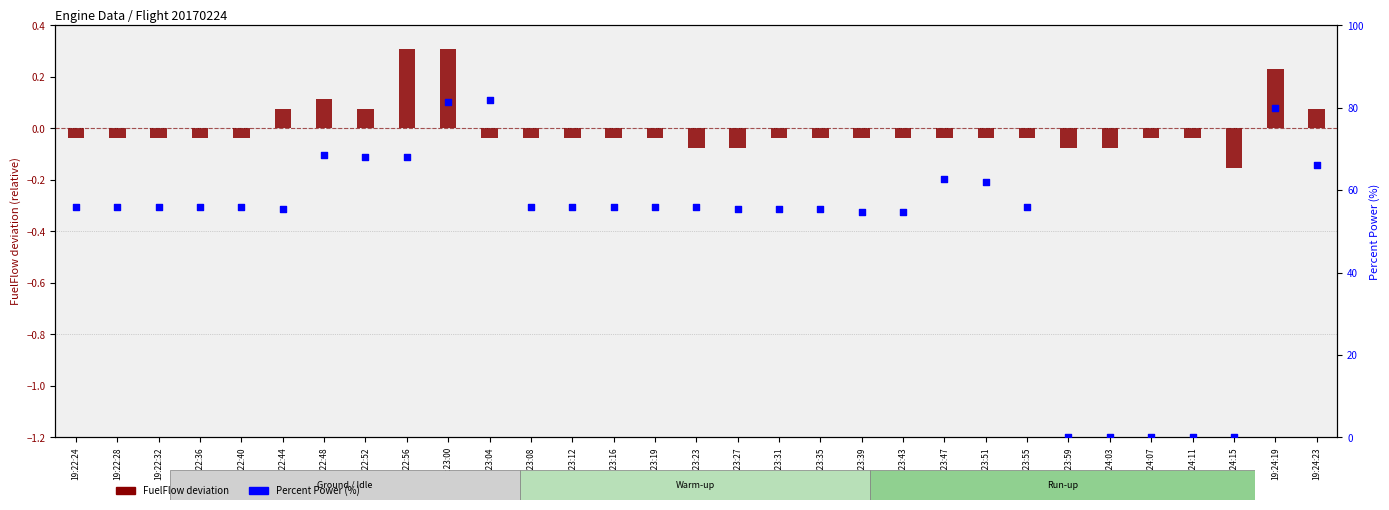

Which series has the largest total across all categories?

Percent Power (%)